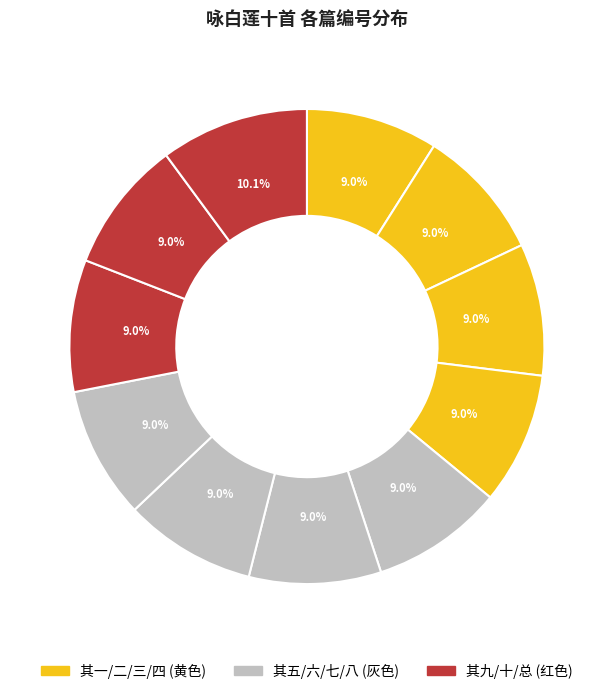

How many segments does this pie chart have?

11